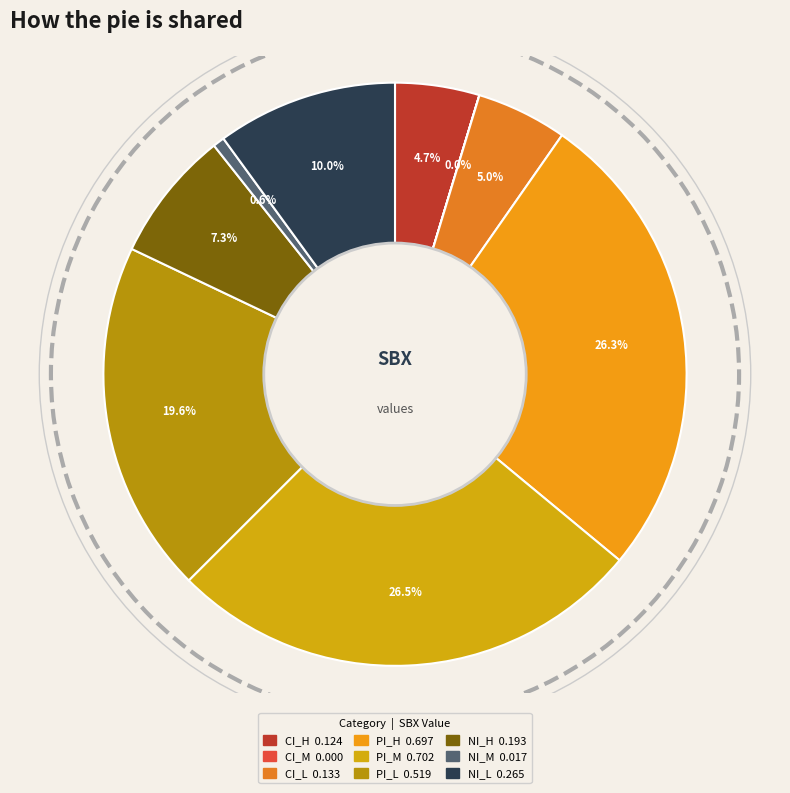

Rank the categories by value from highest to lowest.

PI_M, PI_H, PI_L, NI_L, NI_H, CI_L, CI_H, NI_M, CI_M